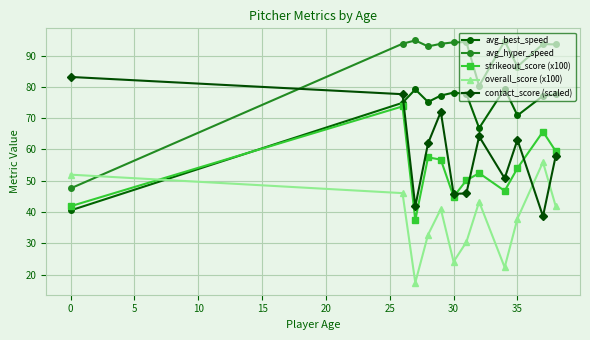

What is the value of the strikeout_score (x100) point at the 2nd from the left?

73.8